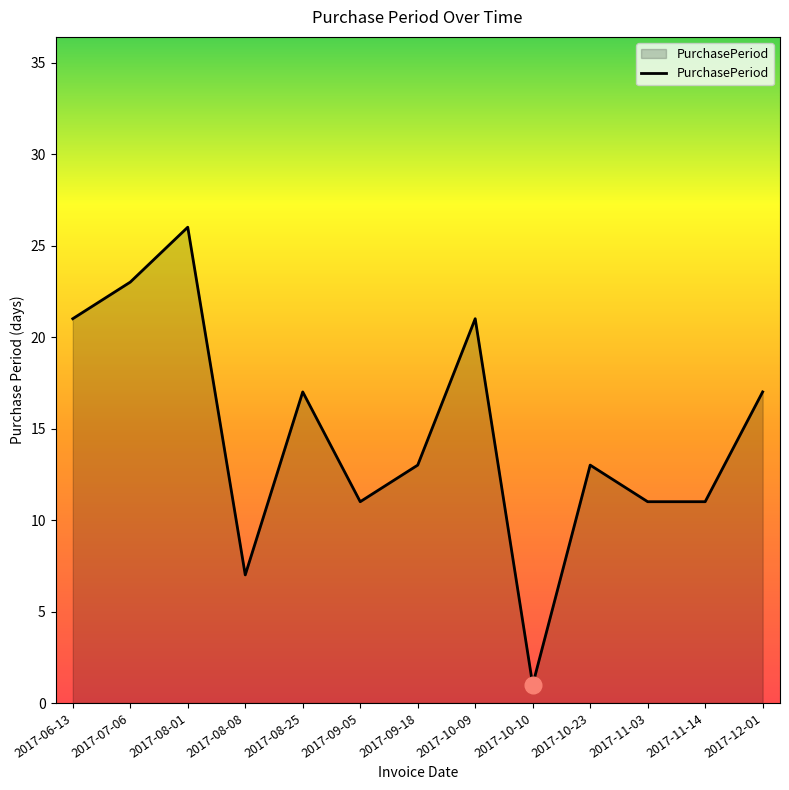

Does the chart have visible grid lines?

No